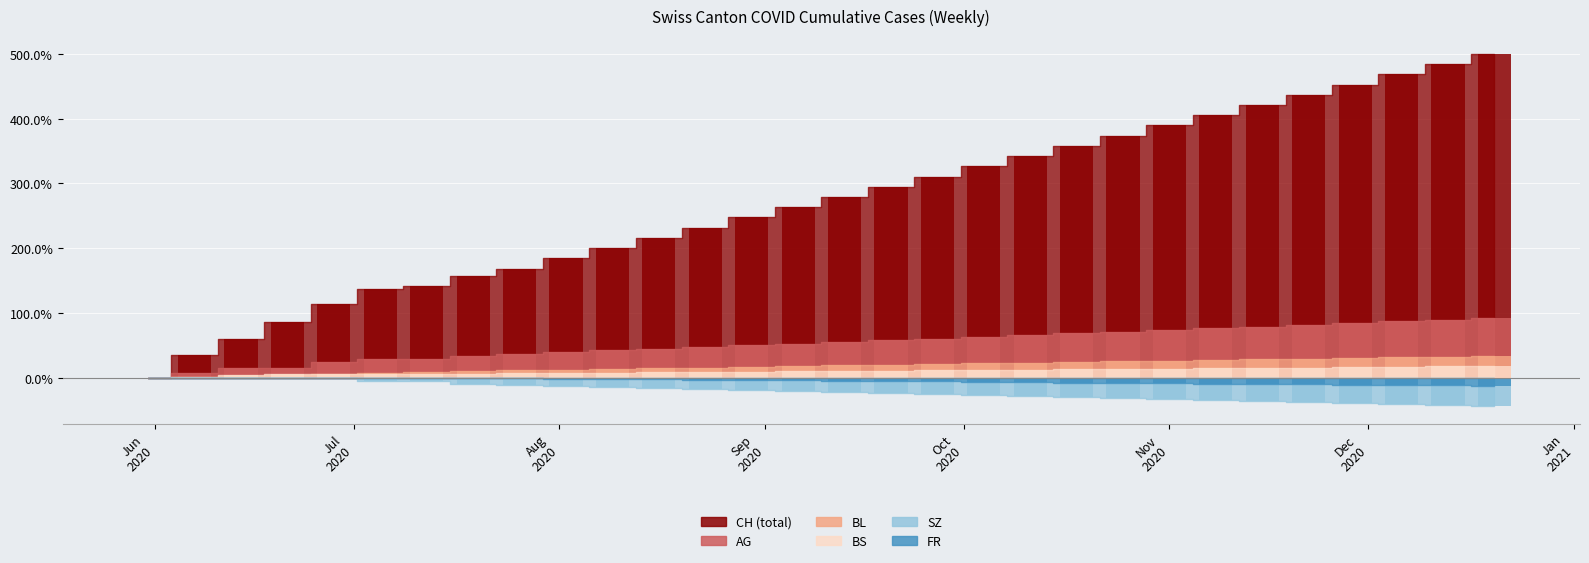

At which label does SZ first exceed -20?

Jun
2020